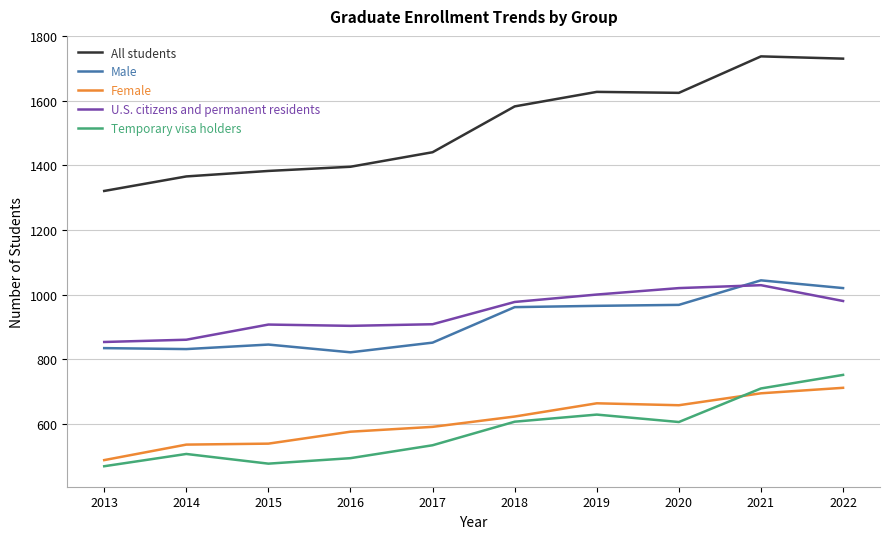

What is the difference between the highest and lowest values at 2018?

977